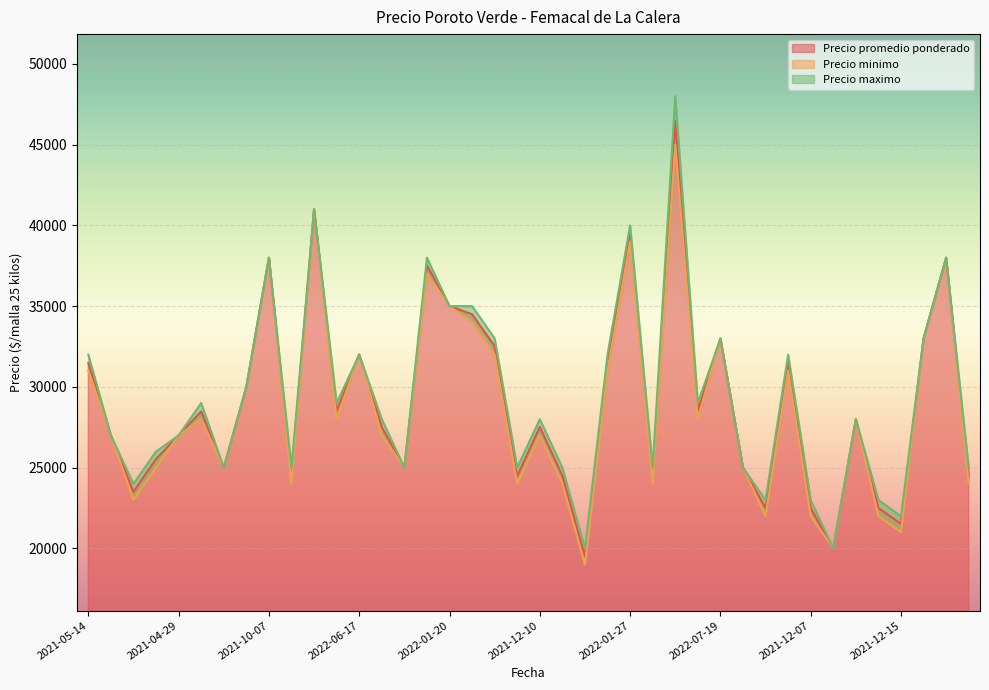

List the series in order of their peak value, lowest first.

Precio minimo, Precio promedio ponderado, Precio maximo